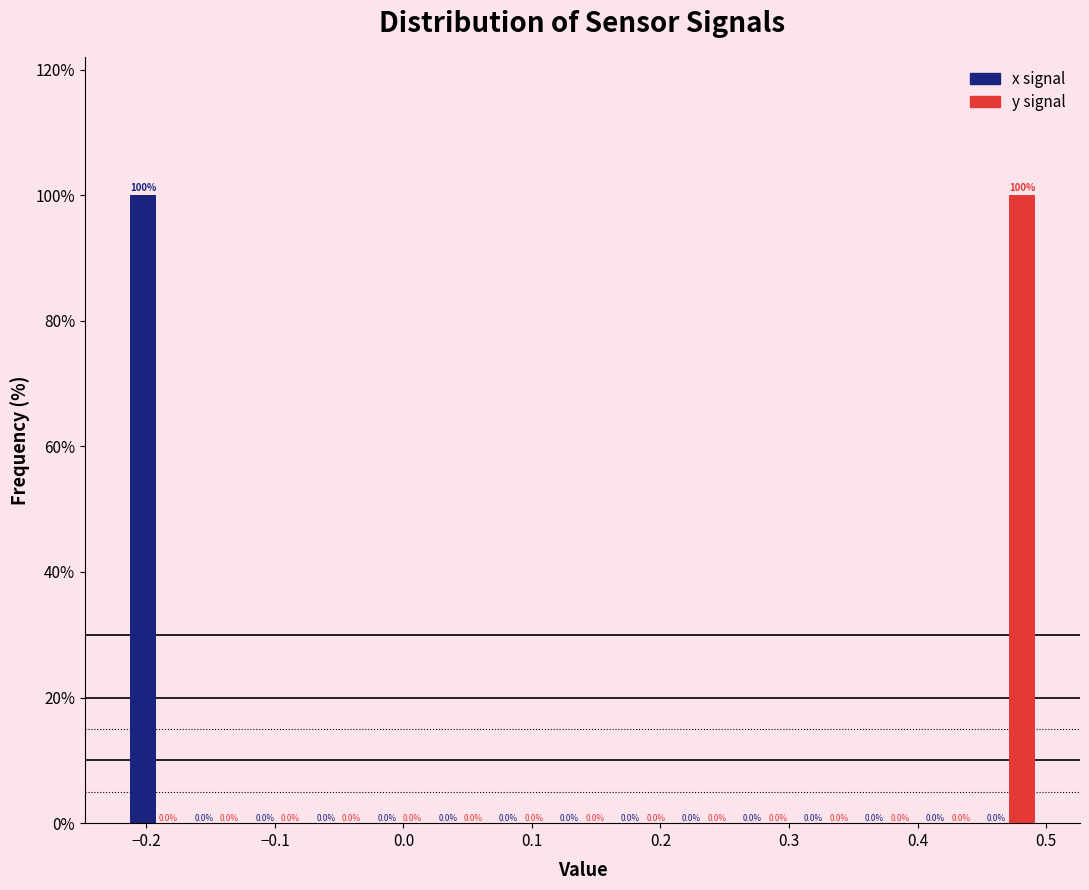

Reading left to right, list every range on the x-axis with the height of the bar of each series over it. The bar edges are not printed on the chart, so give them approximately, as read against the axis.

-0.22 to -0.17: x signal=100.0	y signal=0.0
-0.17 to -0.12: x signal=0.0	y signal=0.0
-0.12 to -0.07: x signal=0.0	y signal=0.0
-0.07 to -0.03: x signal=0.0	y signal=0.0
-0.03 to 0.02: x signal=0.0	y signal=0.0
0.02 to 0.07: x signal=0.0	y signal=0.0
0.07 to 0.12: x signal=0.0	y signal=0.0
0.12 to 0.16: x signal=0.0	y signal=0.0
0.16 to 0.21: x signal=0.0	y signal=0.0
0.21 to 0.26: x signal=0.0	y signal=0.0
0.26 to 0.31: x signal=0.0	y signal=0.0
0.31 to 0.35: x signal=0.0	y signal=0.0
0.35 to 0.40: x signal=0.0	y signal=0.0
0.40 to 0.45: x signal=0.0	y signal=0.0
0.45 to 0.50: x signal=0.0	y signal=100.0